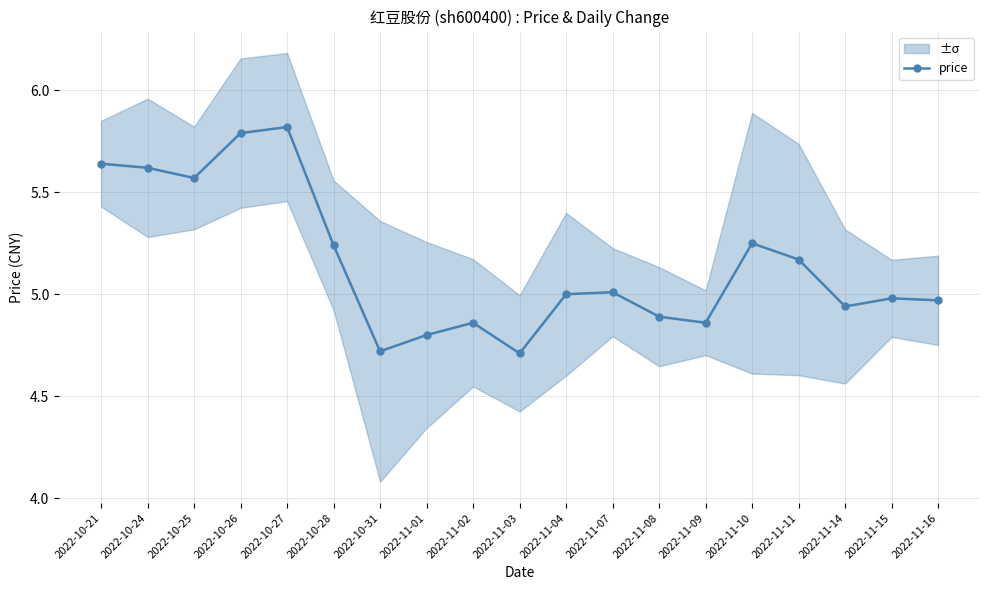

Where is the data nearest to the value 5?

2022-11-04